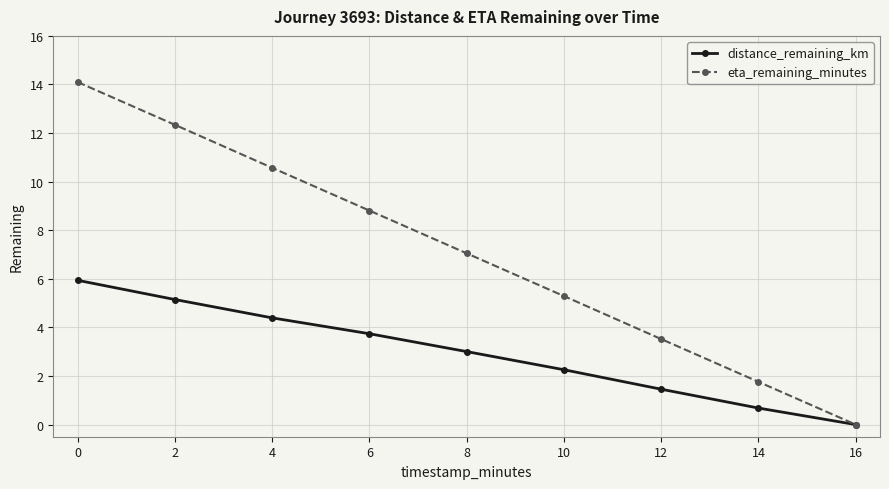

Which series has the largest range (max minus min)?

eta_remaining_minutes